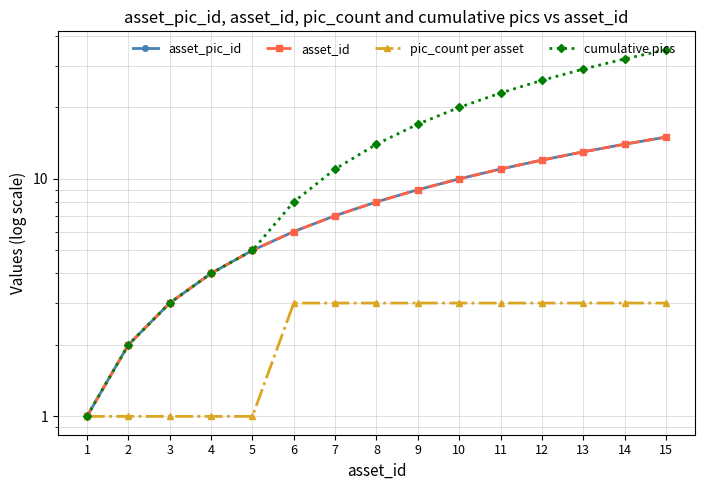

The value of cumulative pics at 8 is 20. True or false?

False